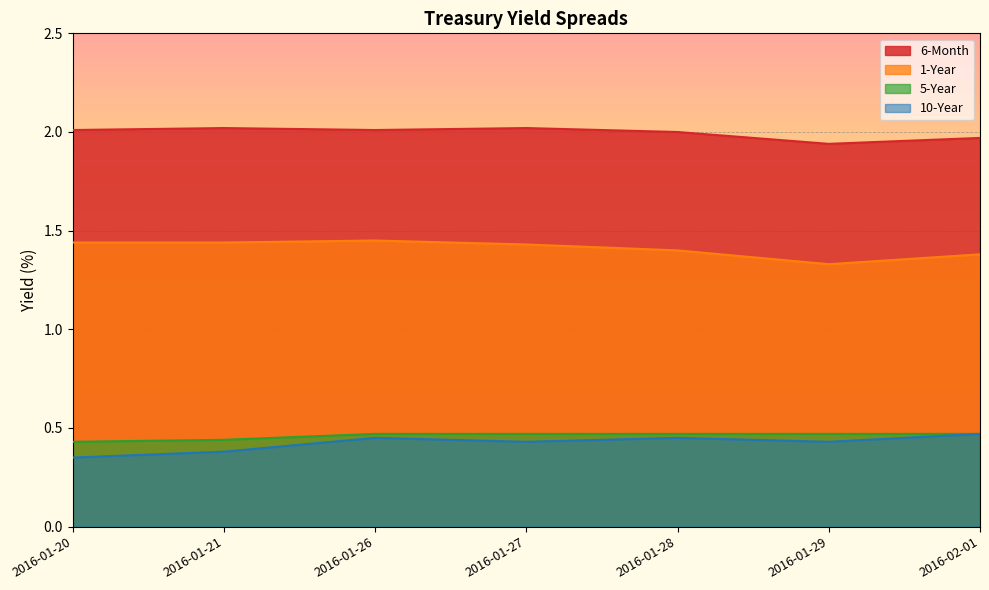

What is the label of the 3rd point from the right?

2016-01-28